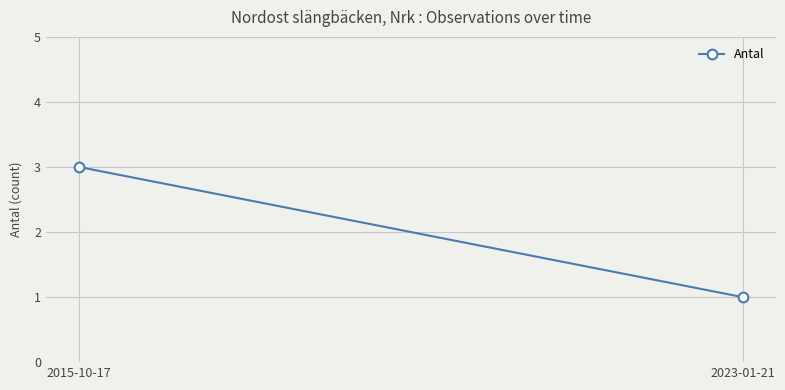

Between 2015-10-17 and 2023-01-21, which is larger?

2015-10-17